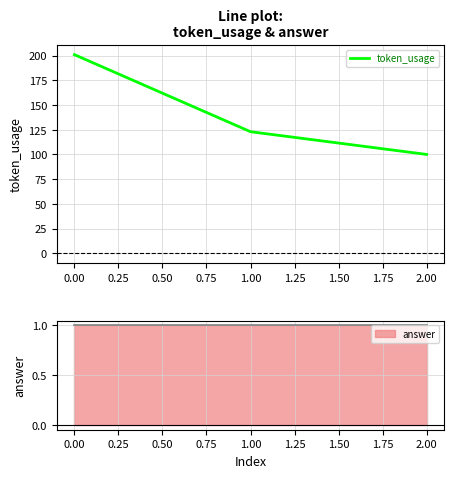

Reading left to right, what are all the values shown in this chart?

201	123	100